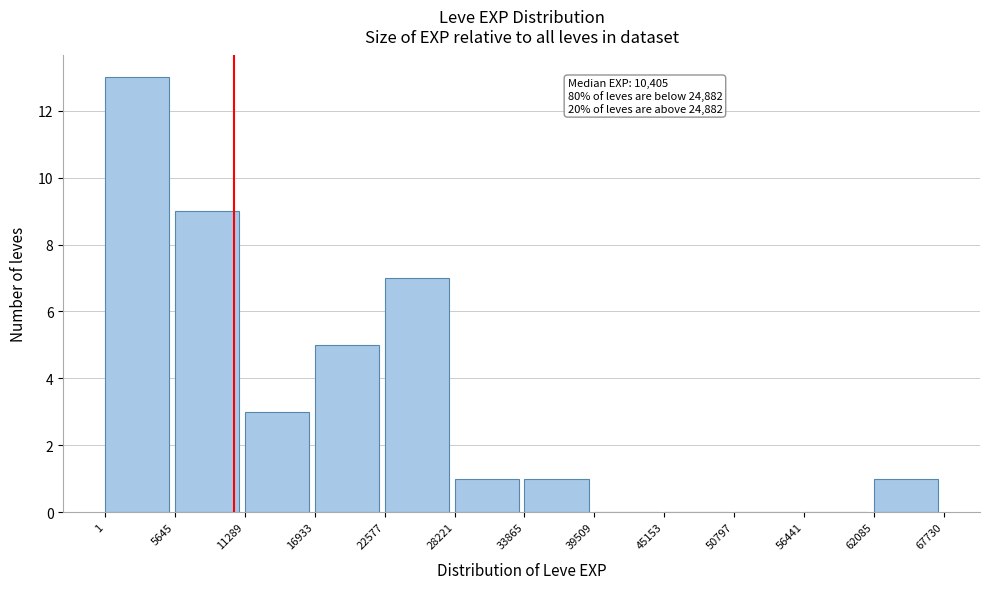

Over which range of the x-axis is the bar tallest?

1 to 5645